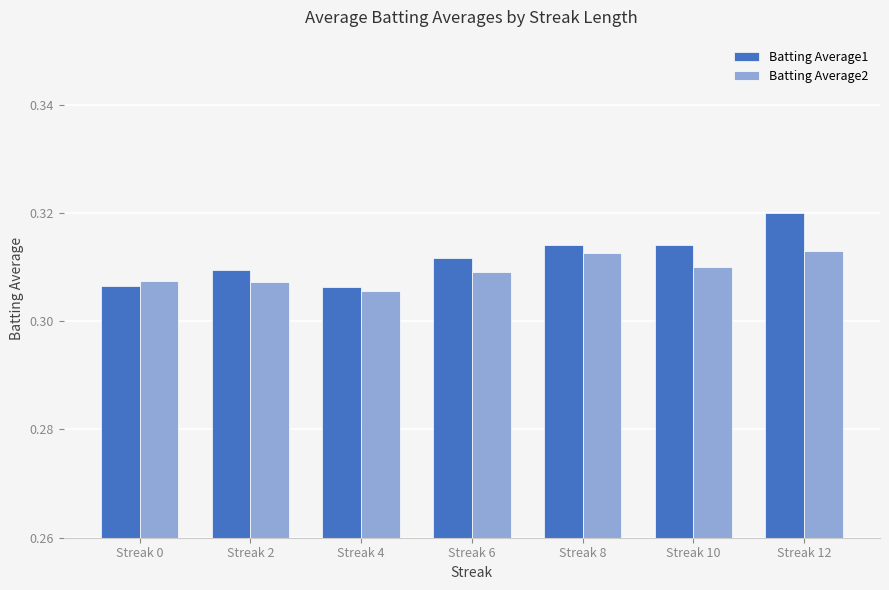

Which series has the largest range (max minus min)?

Batting Average1